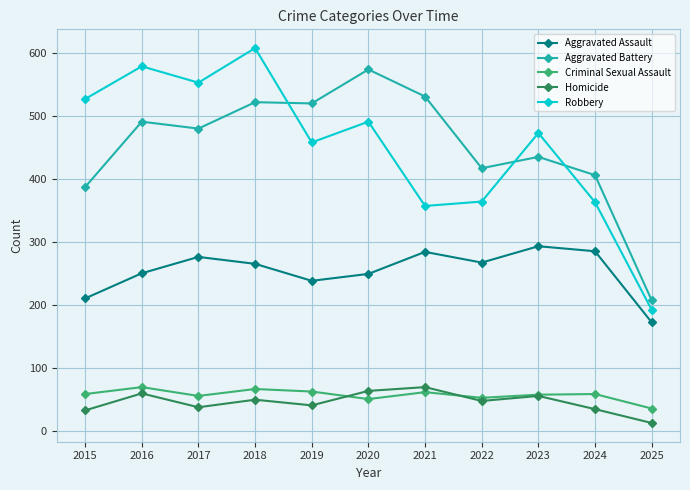

The value of Aggravated Battery at 2018 is 699. True or false?

False